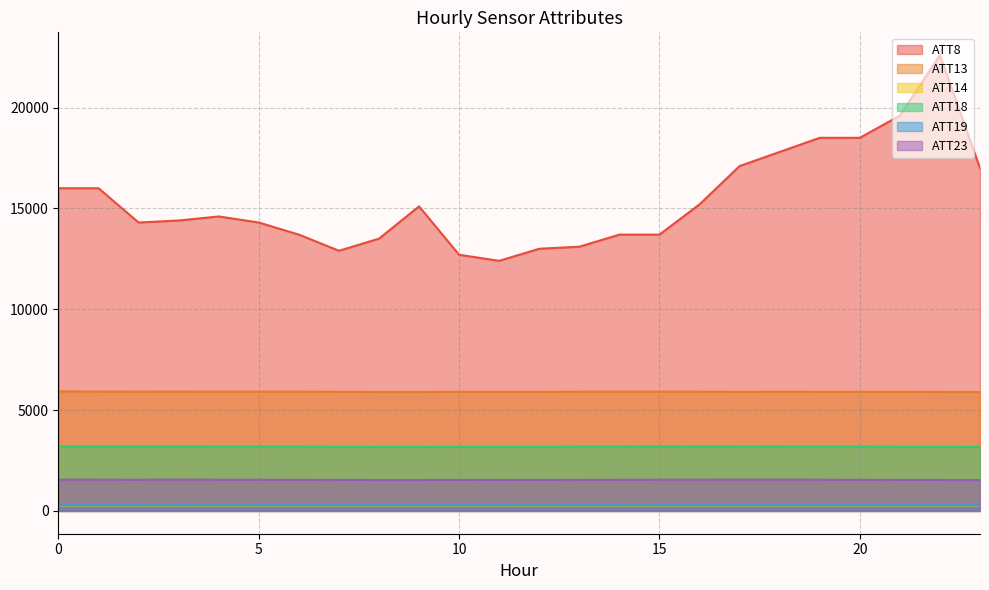

Rank the categories by ATT14 value from lowest to highest.

14, 15, 17, 6, 13, 16, 3, 1, 7, 5, 18, 19, 12, 2, 0, 20, 8, 9, 4, 11, 21, 10, 23, 22